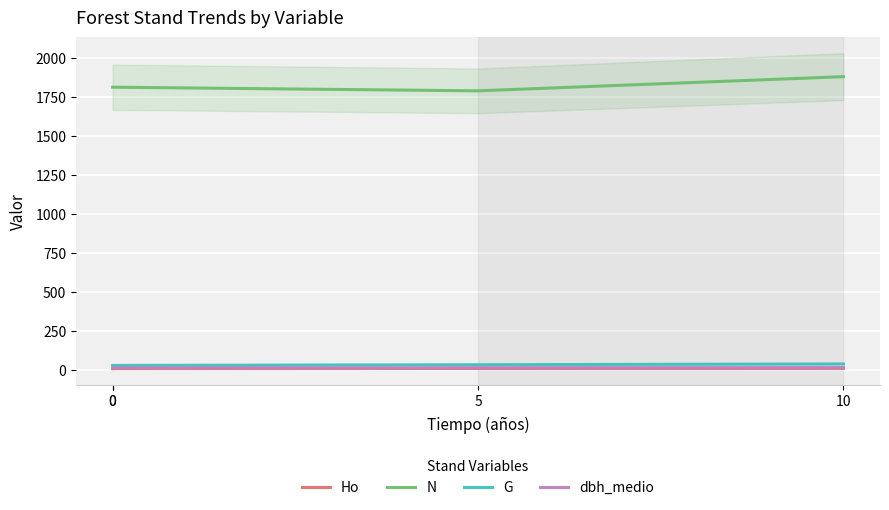

At which category does N reach its first local valley?

5